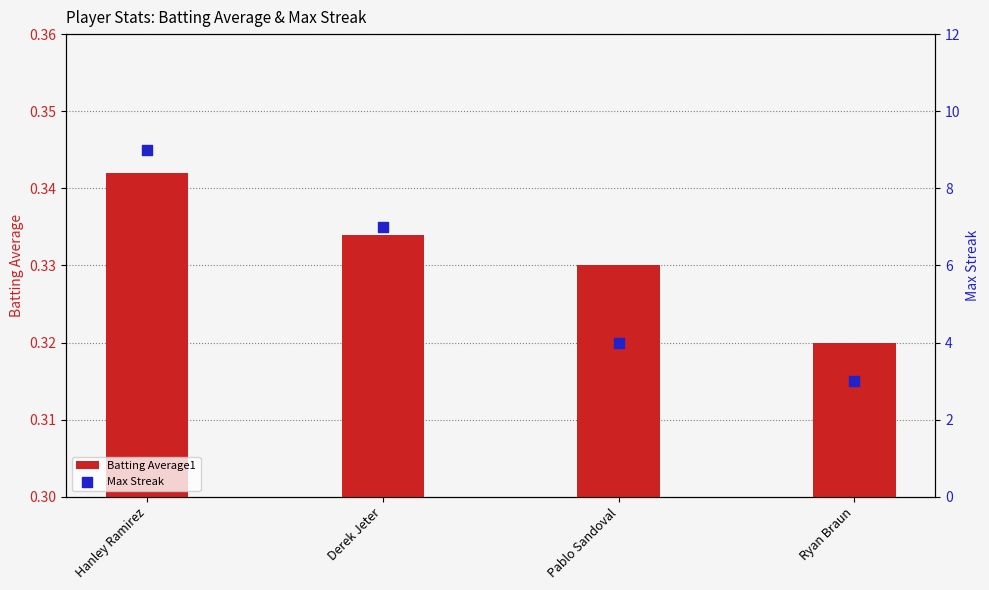

What is the total value across all series at Hanley Ramirez?

9.3